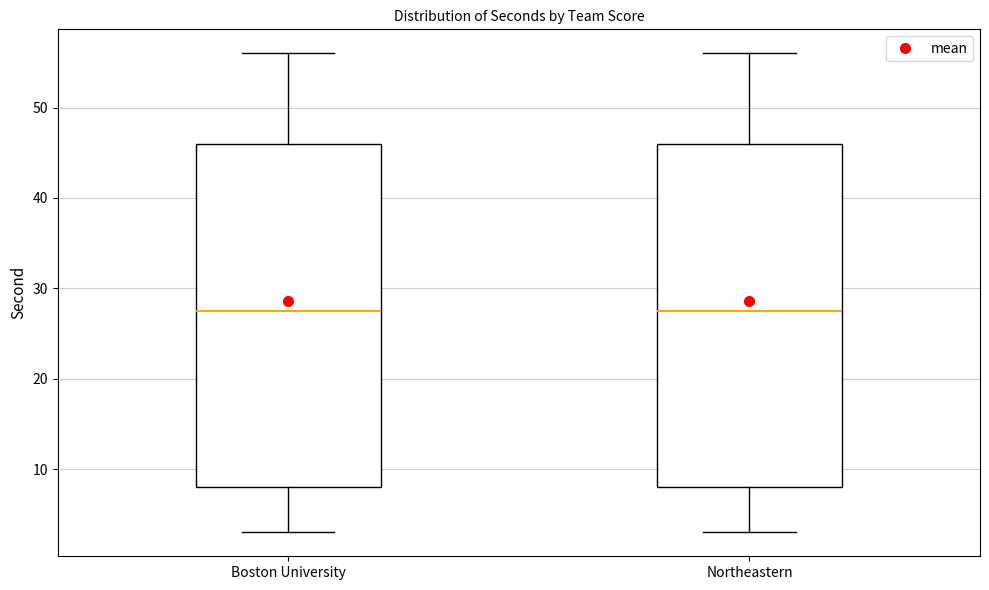

Where does the median line of the box for Northeastern sit on the y-axis? The values are not printed on the chart, so give them approximately, as read against the axis.

28